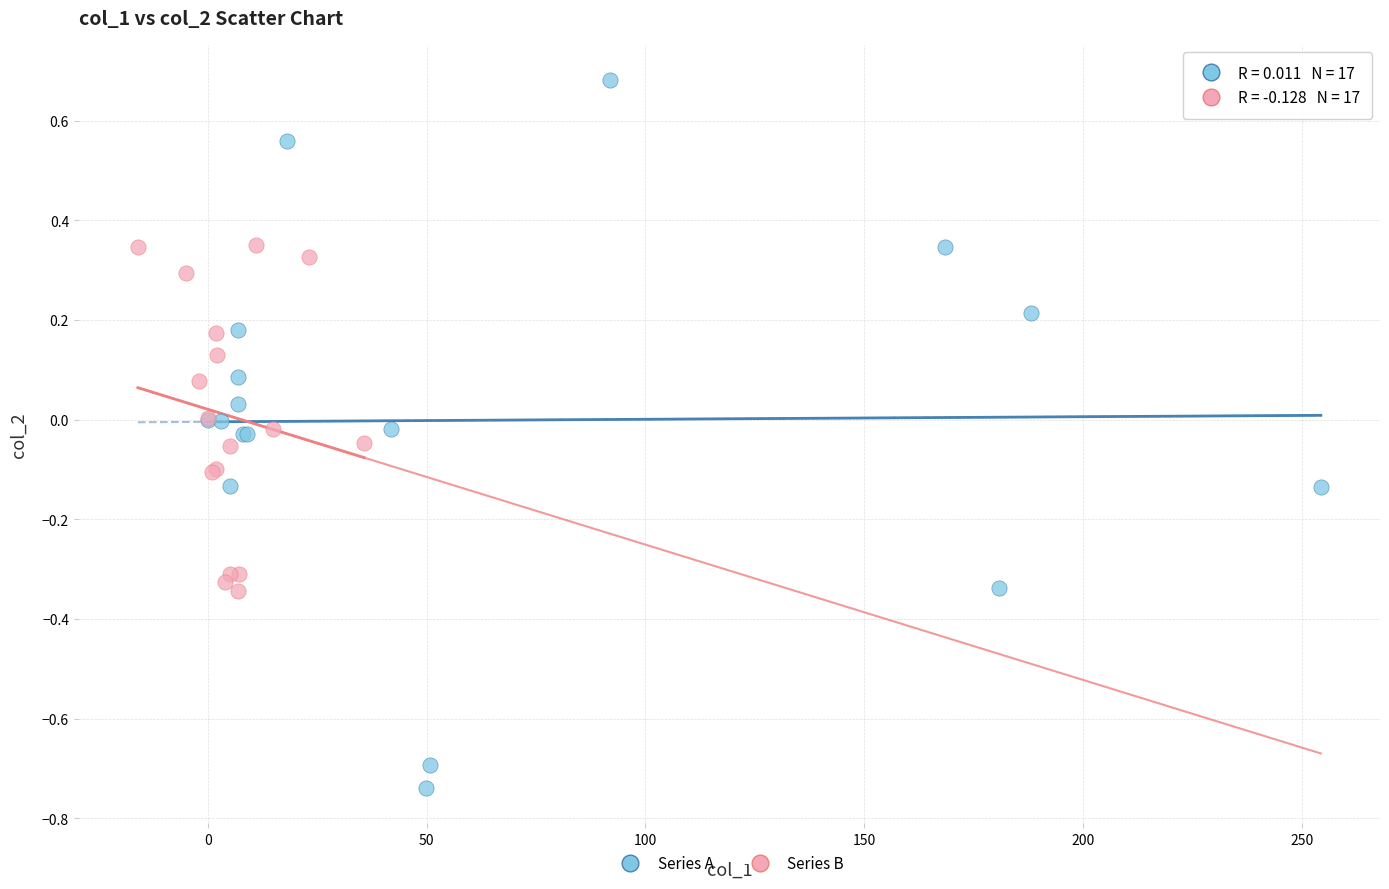

Which series reaches the maximum Y coordinate?

Series A